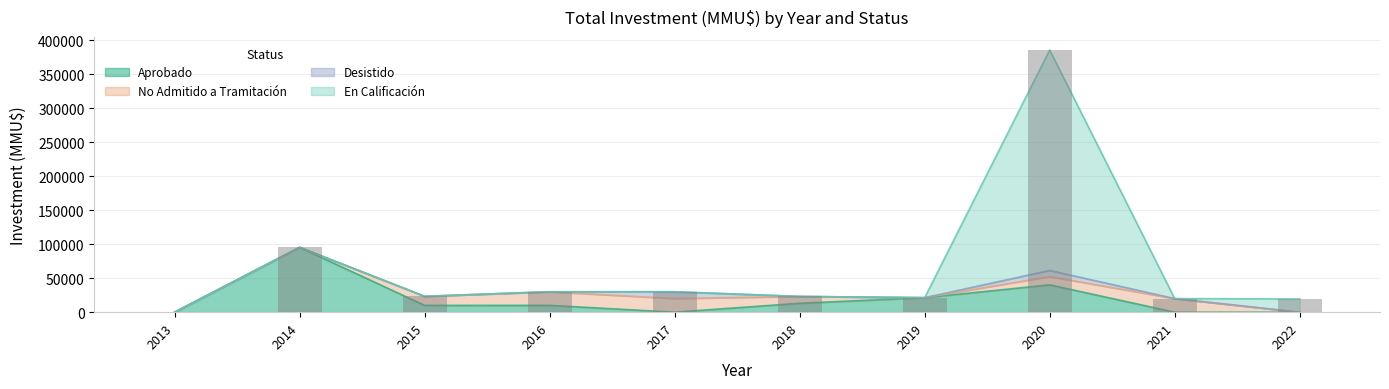

What are all the series names shown in the legend?

Aprobado, No Admitido a Tramitación, Desistido, En Calificación